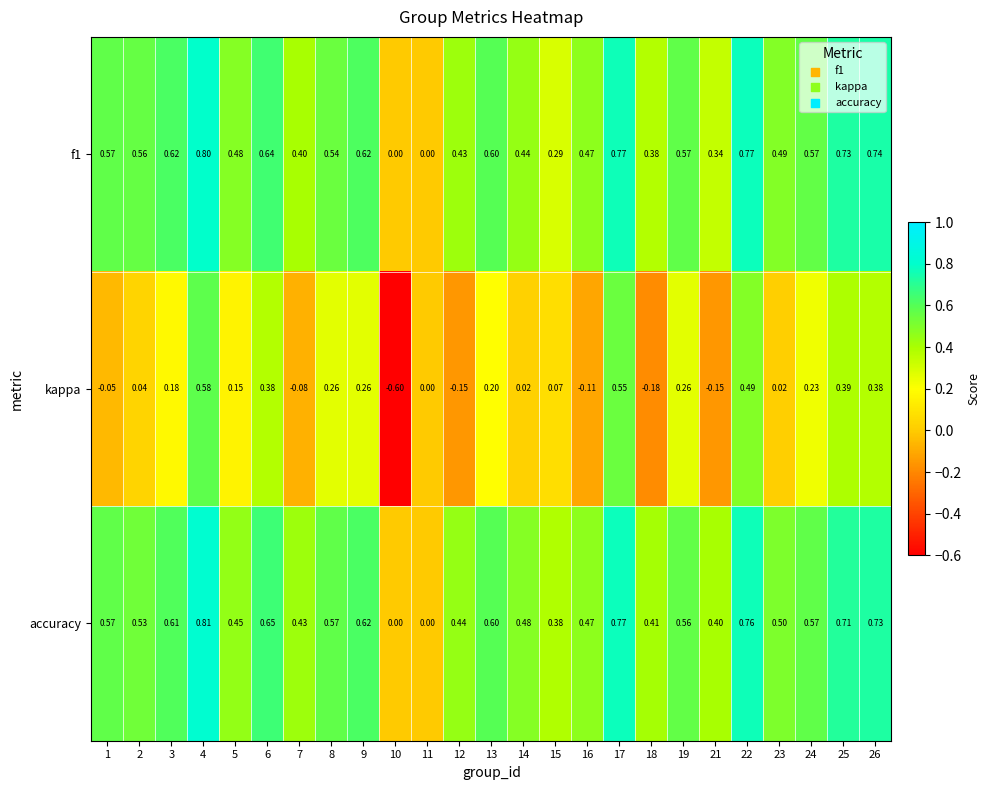

Which series changed the most between 14 and 23?

f1